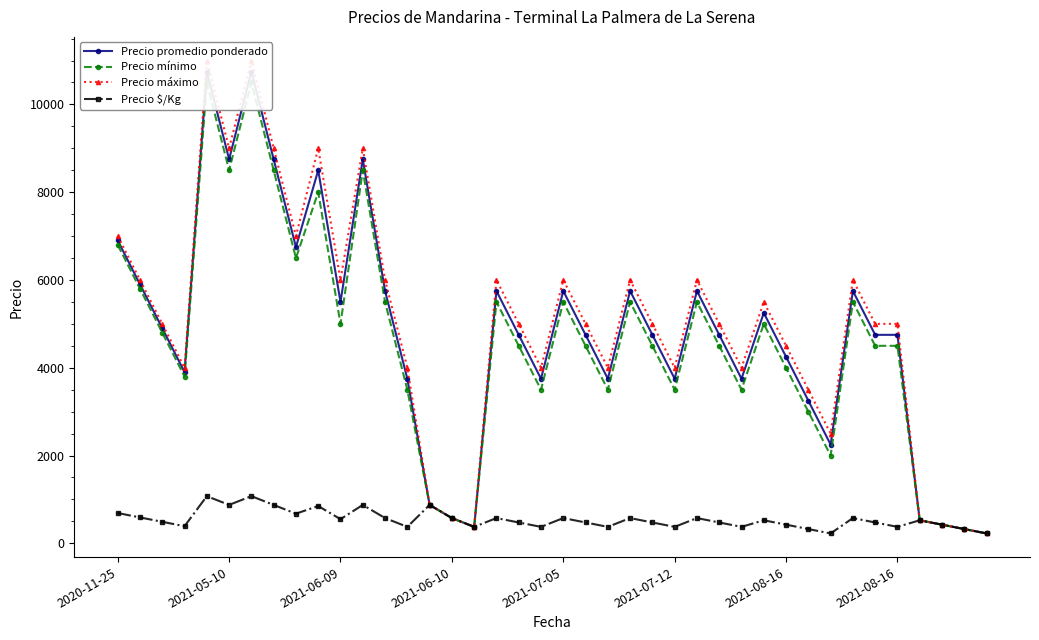

How many lines are shown in the chart?

4